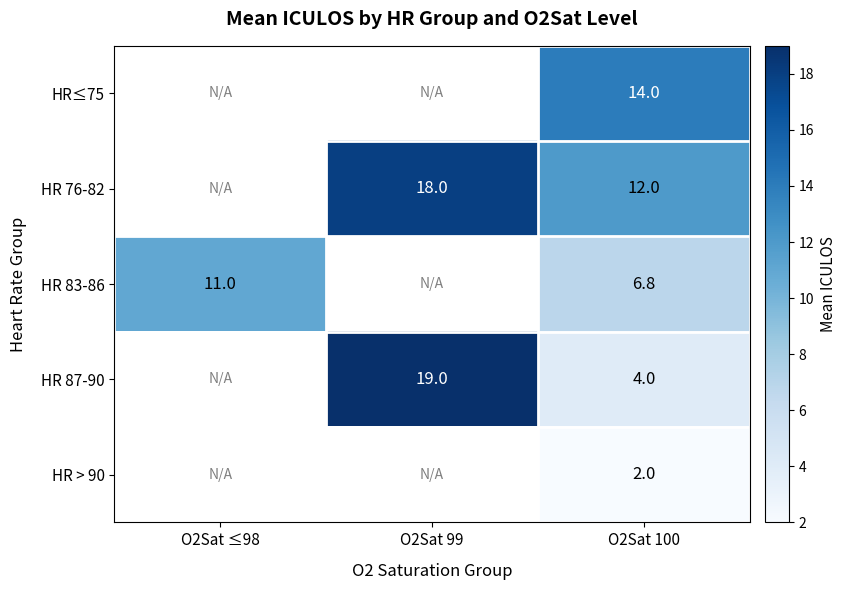

Is the value of HR 76-82 at O2Sat 100 greater than the value of HR > 90 at O2Sat 100?

Yes